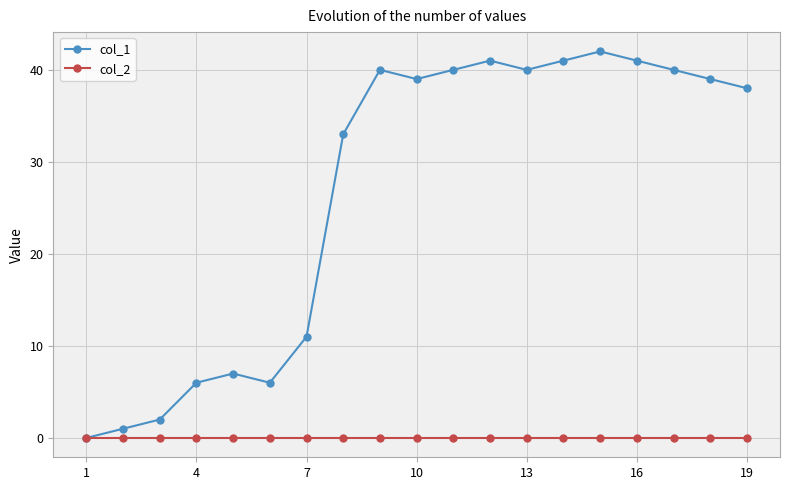

True or false: col_1 has more than 1 points higher than both neighbors.

True